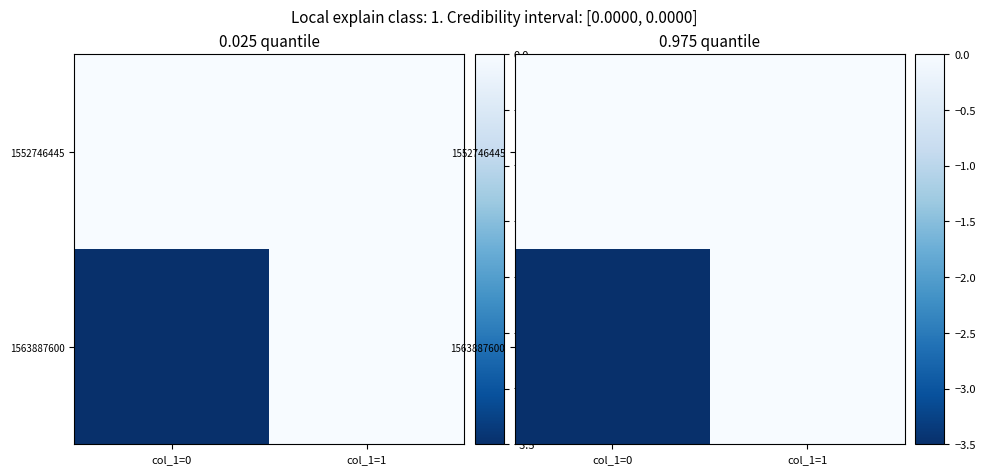

Is the value of 1552746445 at col_1=1 greater than the value of 1563887600 at col_1=1?

No